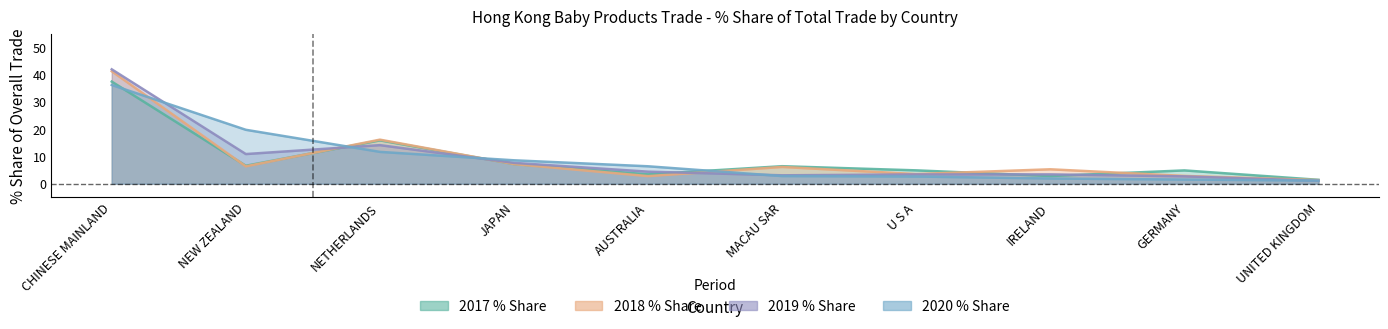

How many lines are shown in the chart?

4